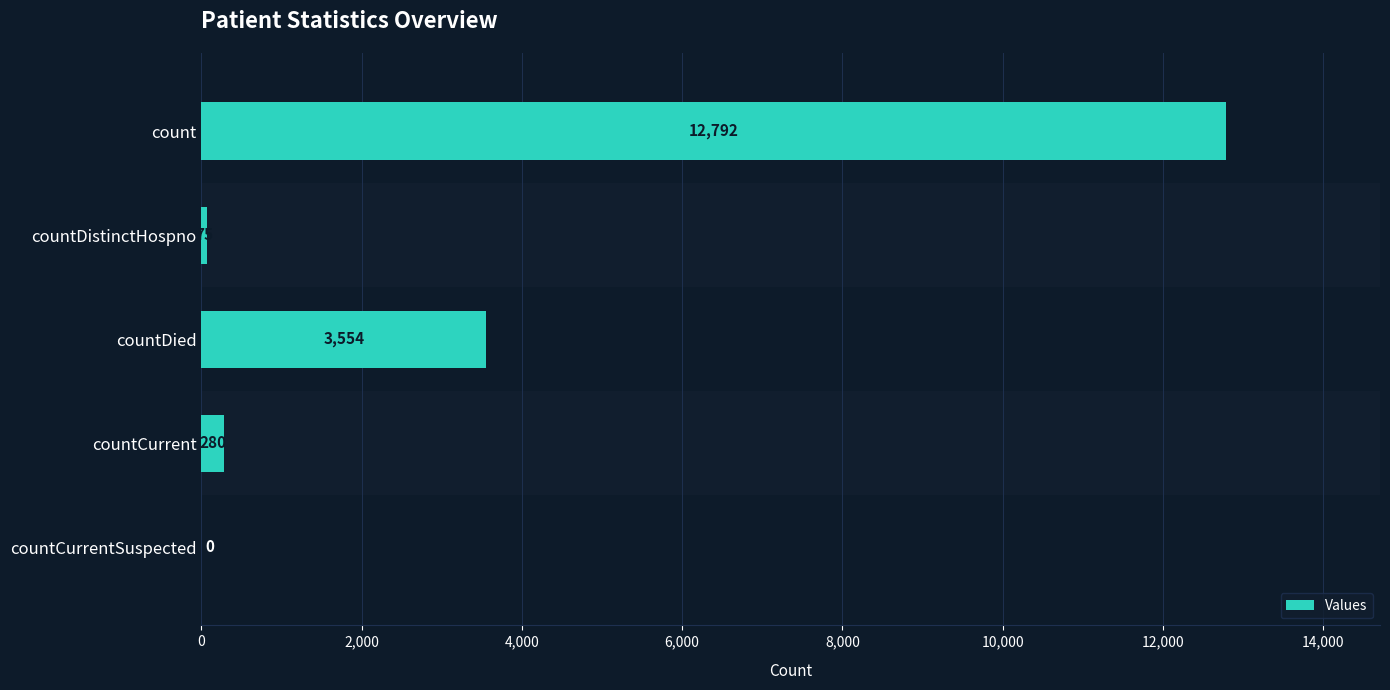

Are the bars horizontal?

Yes